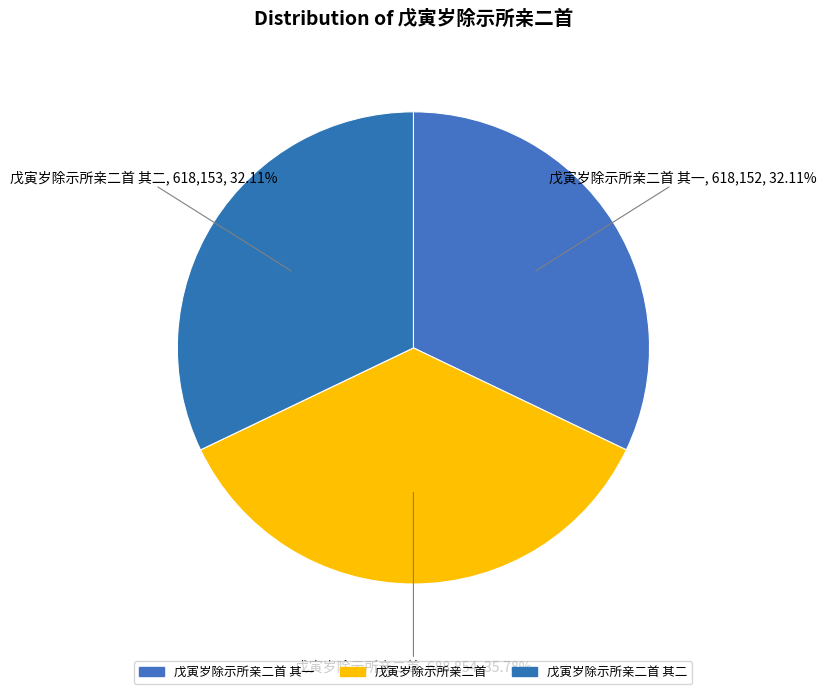

To the nearest percent, what percentage of the pie is 戊寅岁除示所亲二首 其二?

32%